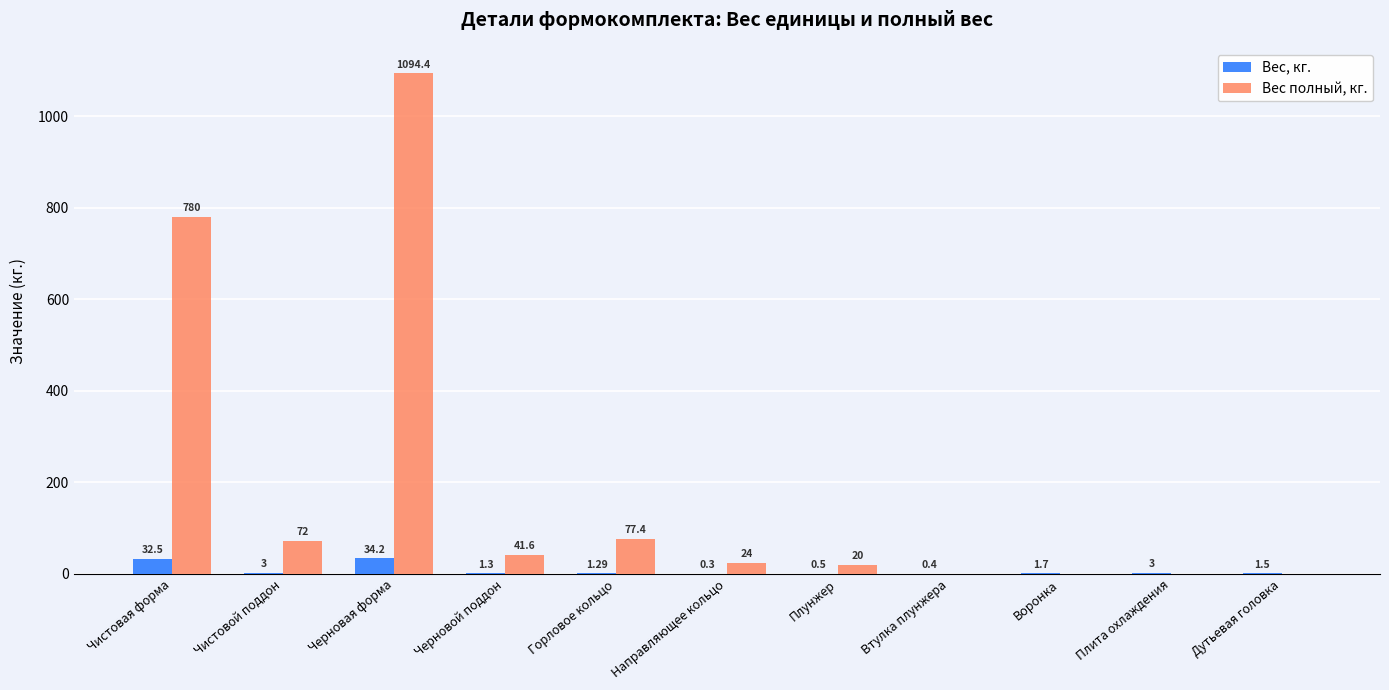

True or false: Вес полный, кг. has a value of 570.2 at Воронка.

False